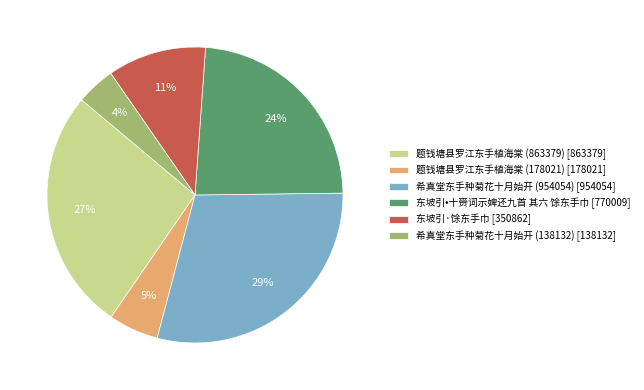

Combined, do 希真堂东手种菊花十月始开 (954054) [954054] and 希真堂东手种菊花十月始开 (138132) [138132] account for over 50%?

No